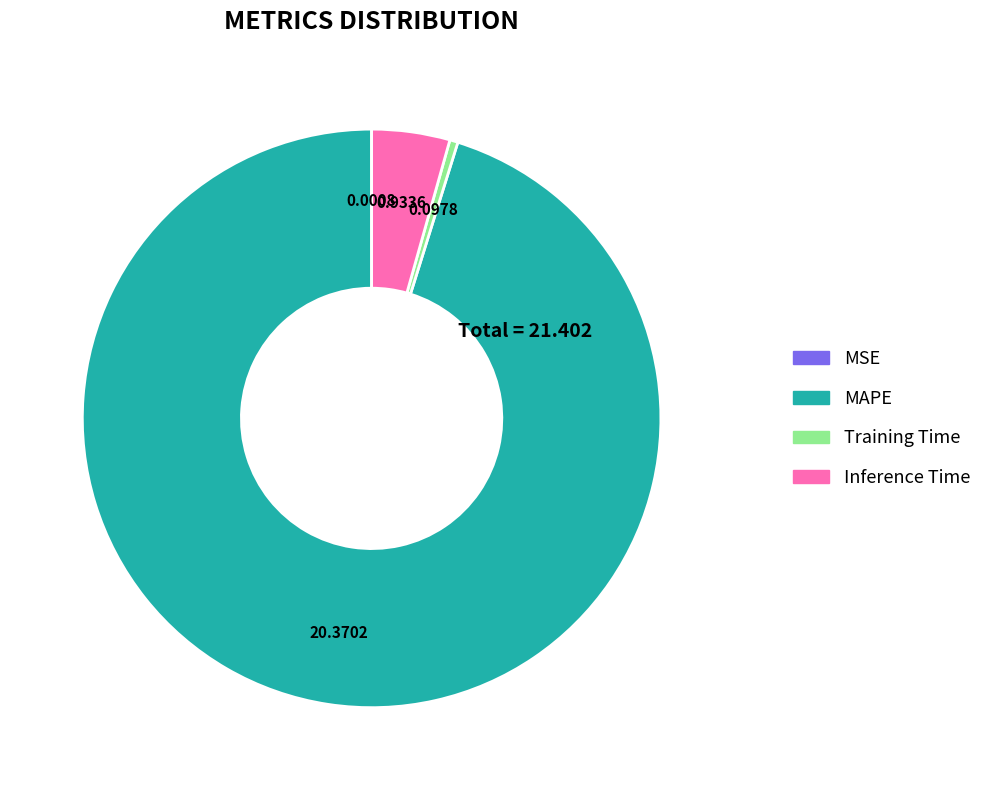

Is there a majority slice in this chart?

Yes